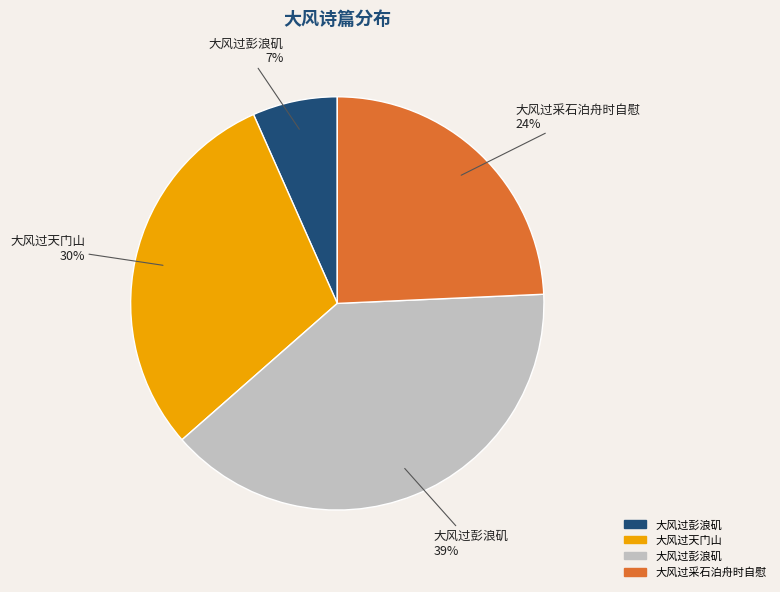

Is there a majority slice in this chart?

No